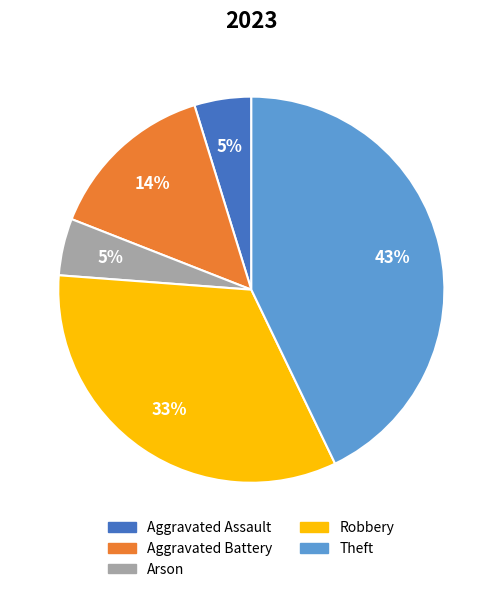

To the nearest percent, what portion does Arson represent?

5%